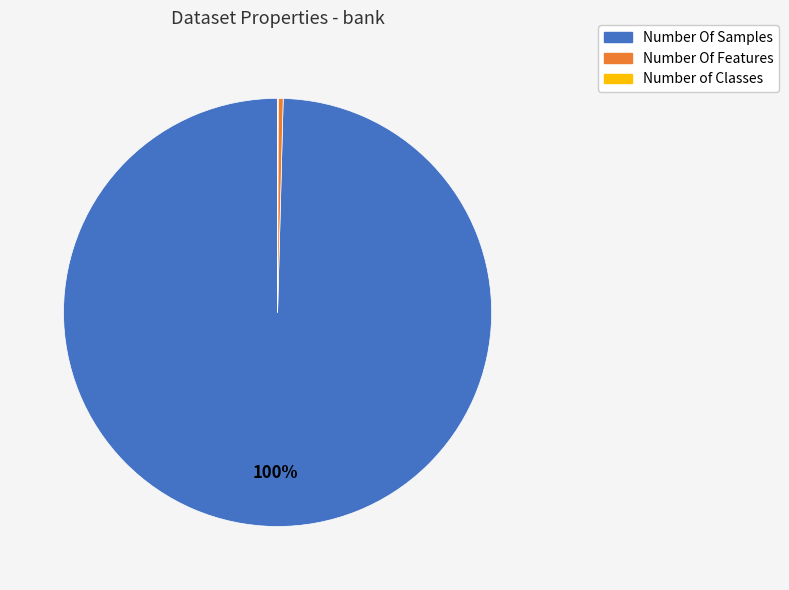

Is there a majority slice in this chart?

Yes